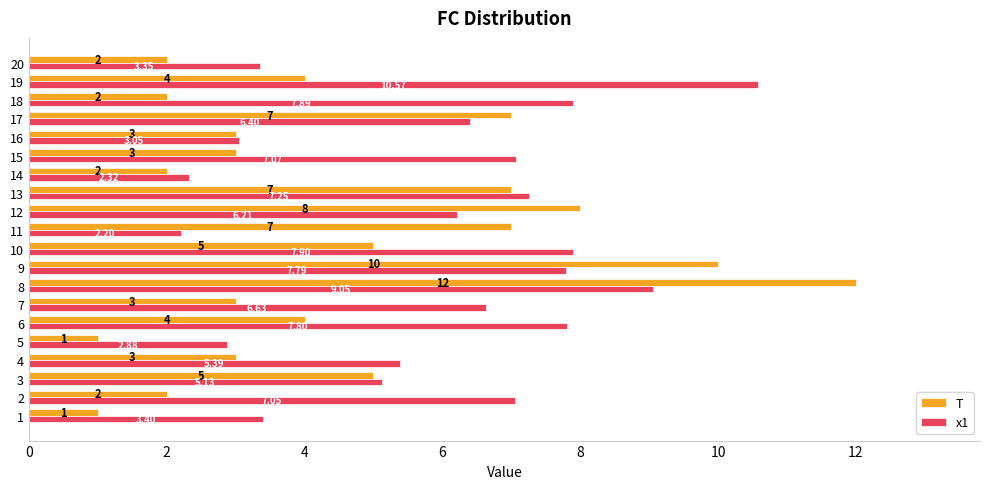

Read the x1 value at 18.

7.9